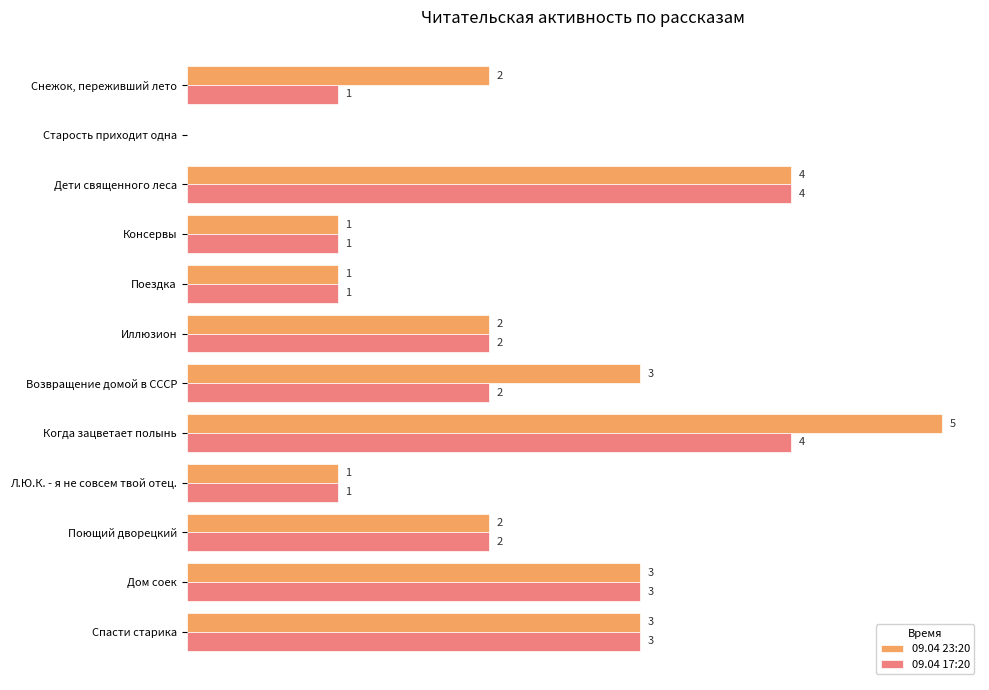

Which category has the highest value in the 09.04 23:20 series?

Когда зацветает полынь